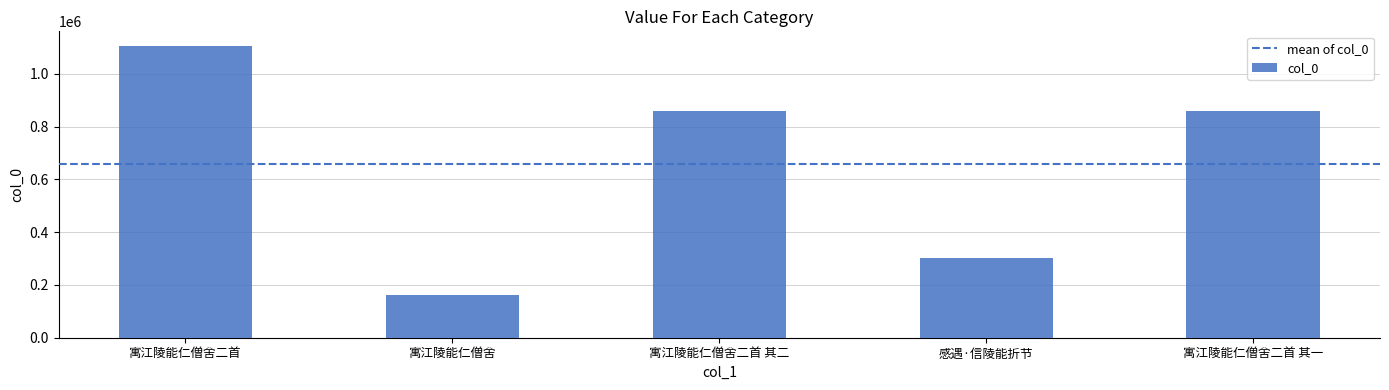

What is the difference between the second highest and second lowest values?

558369